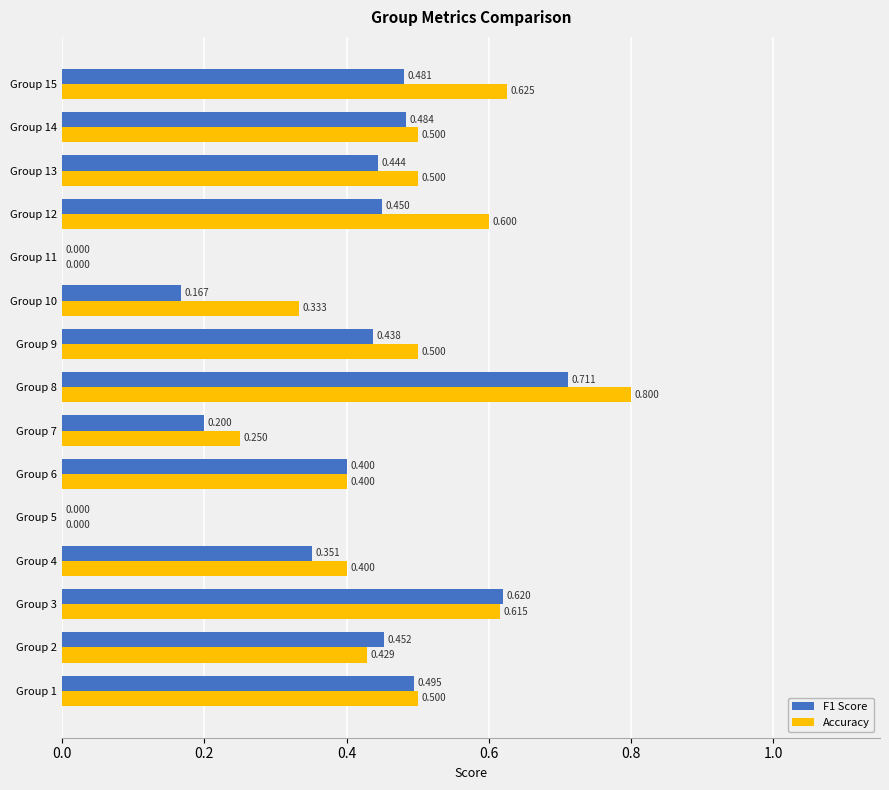

Which series has the largest total across all categories?

Accuracy